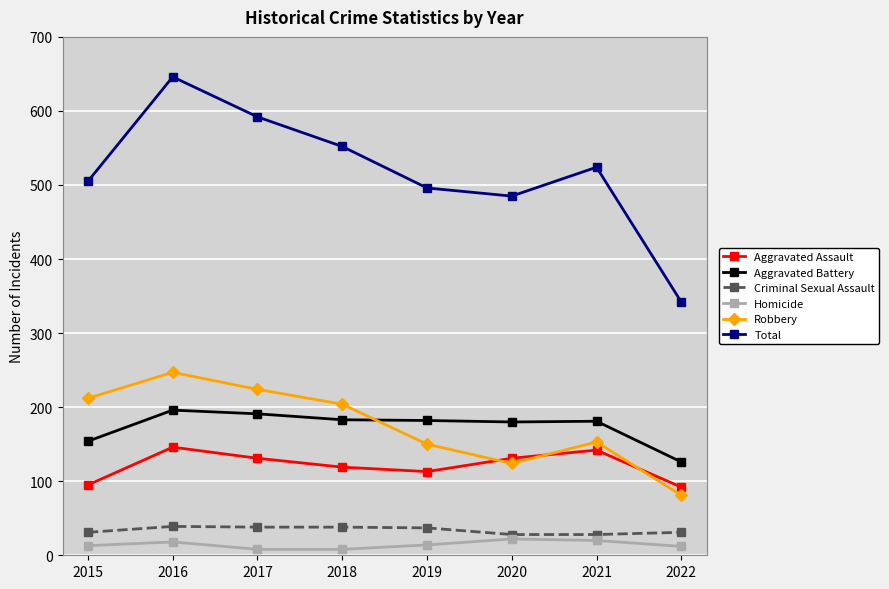

What value does the Criminal Sexual Assault series have at 2020?

28